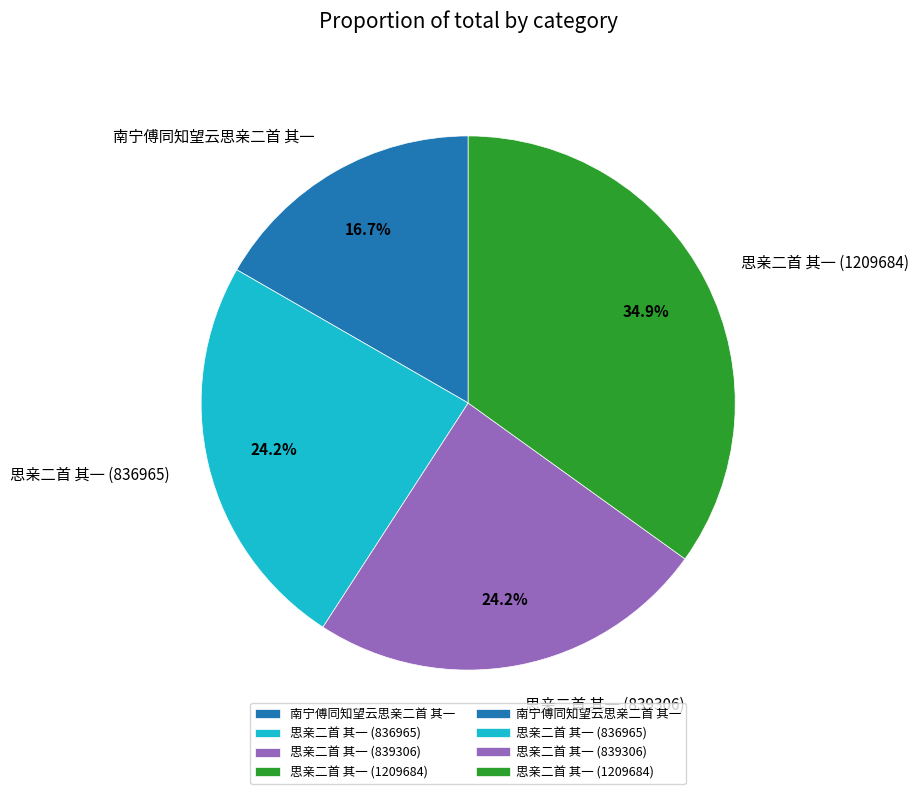

Count the number of slices in the pie.

4